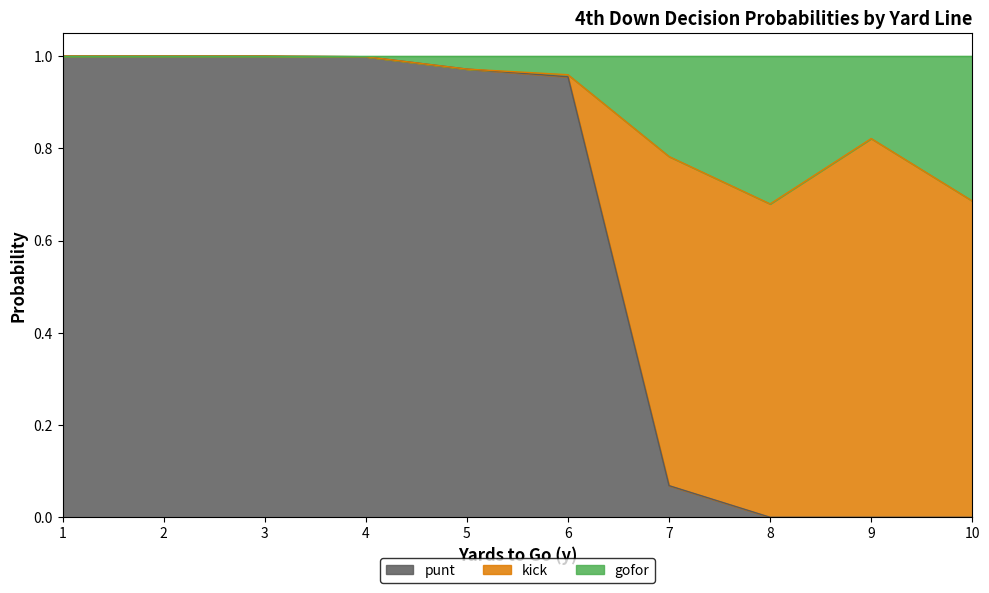

How many positive values does the kick series have?

5